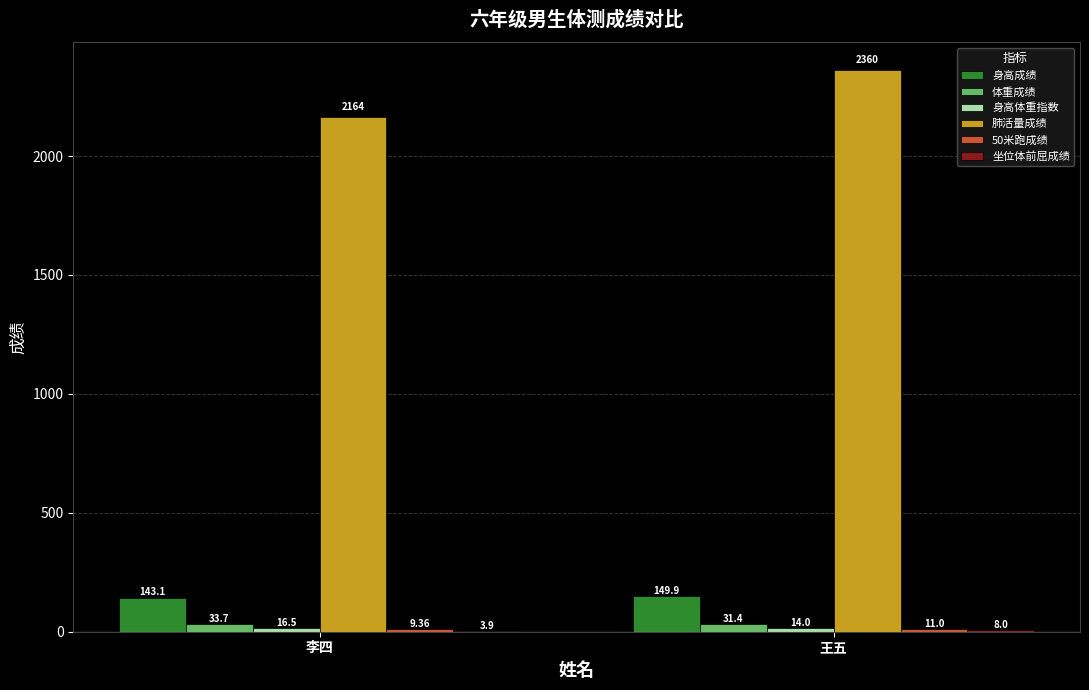

How many groups of bars are there?

2